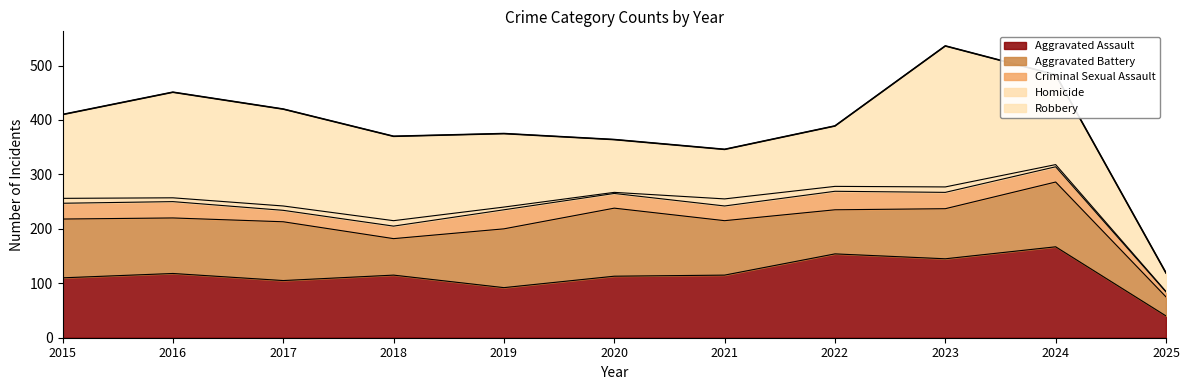

What is the value of the Criminal Sexual Assault point at the 4th from the left?

23